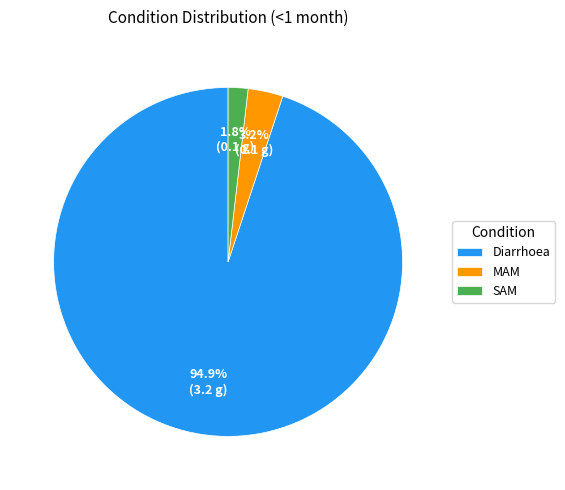

What is the smallest slice in the pie chart?

SAM